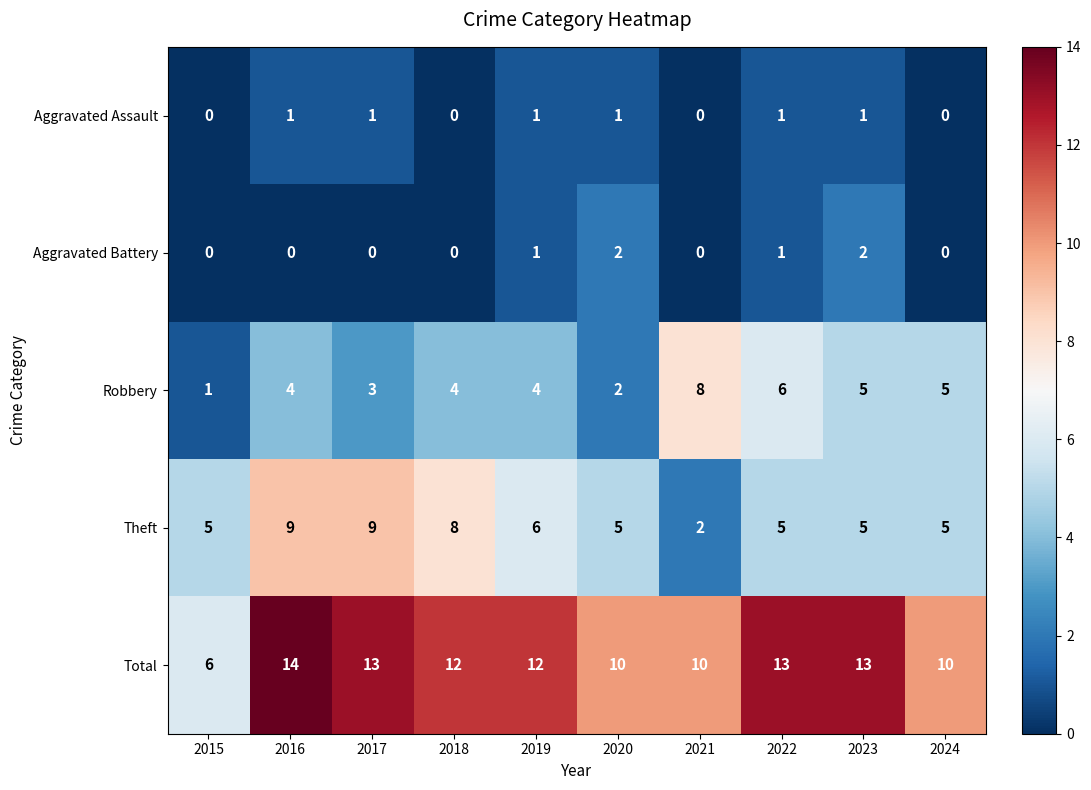

What is the difference between the second highest and minimum values in the Robbery series?

5